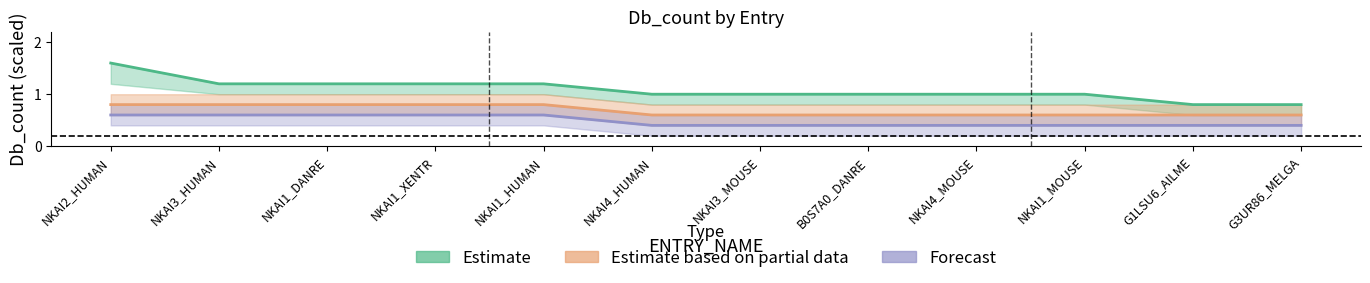

True or false: Estimate and Forecast cross at least once.

False